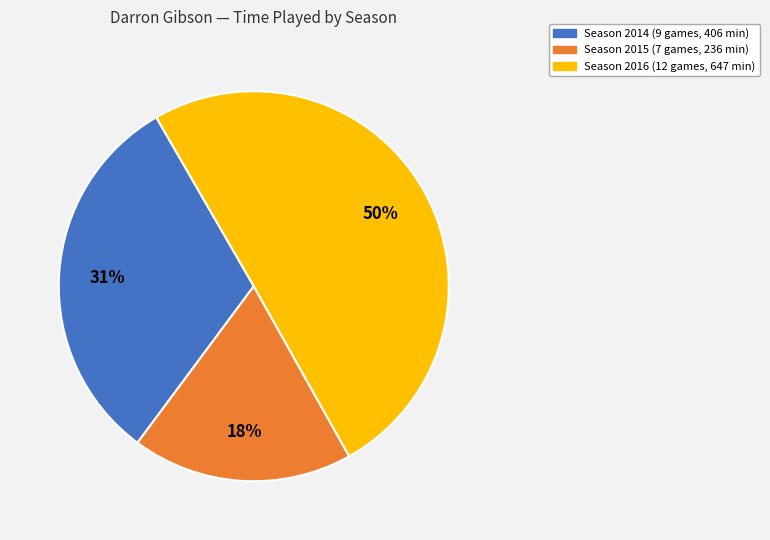

To the nearest percent, what is the difference between the largest and smallest slice percentages?

32%